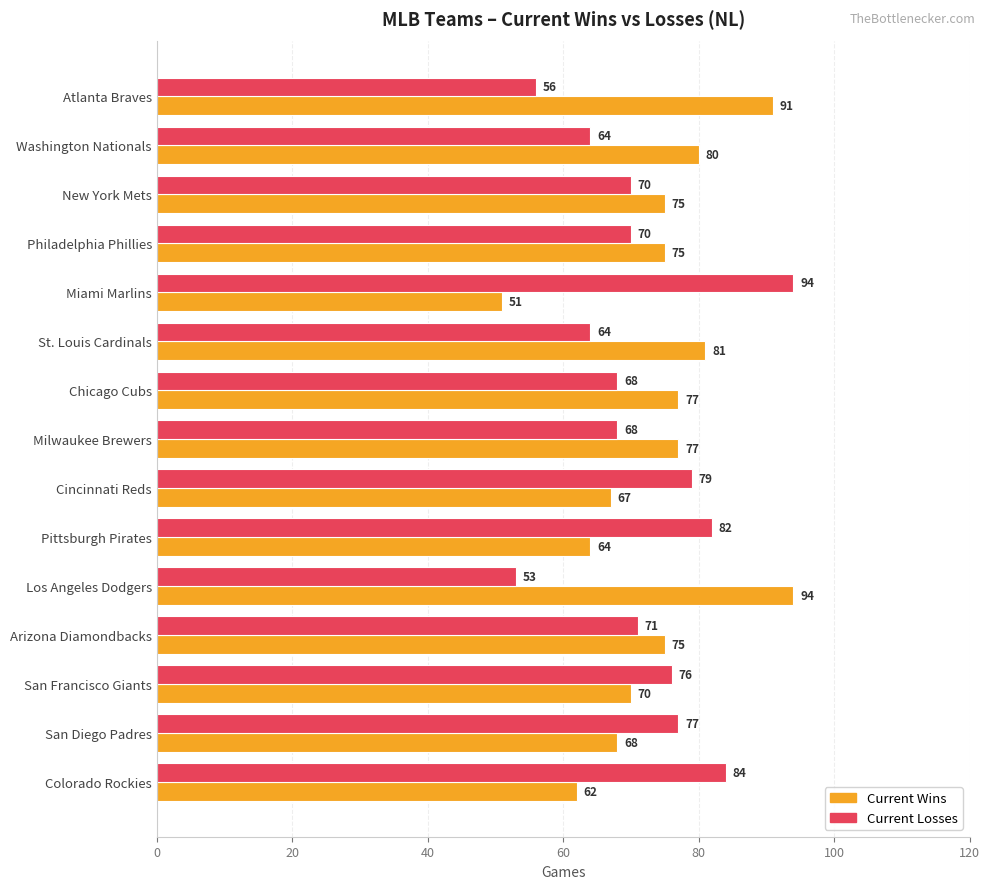

Which series has the largest range (max minus min)?

Current Wins